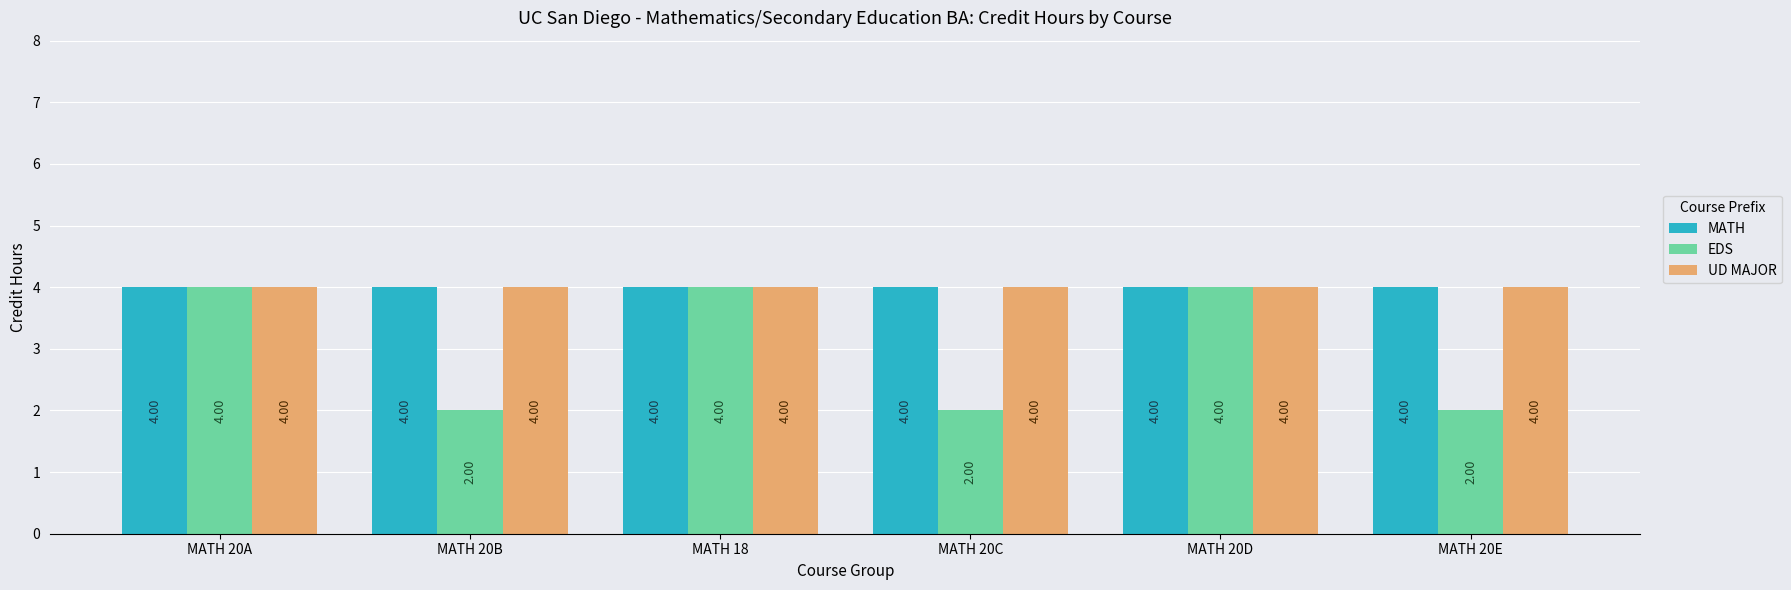

How many bars are there in each group?

3